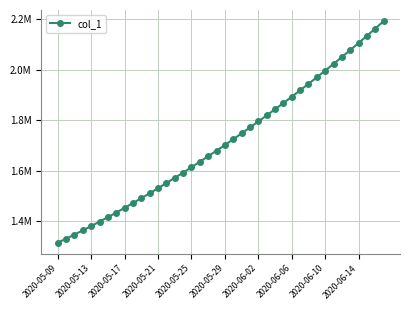

How many data points are less than 1701853?

20